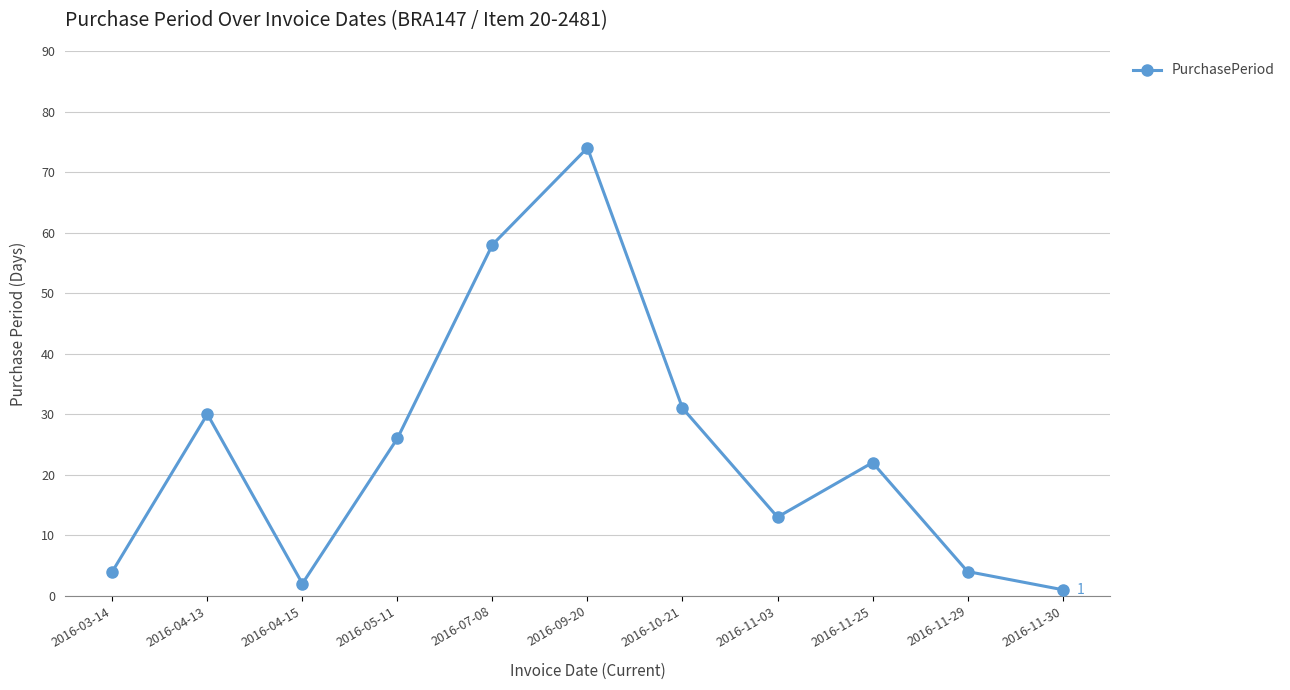

What is the change in value from 2016-03-14 to 2016-10-21?

+27